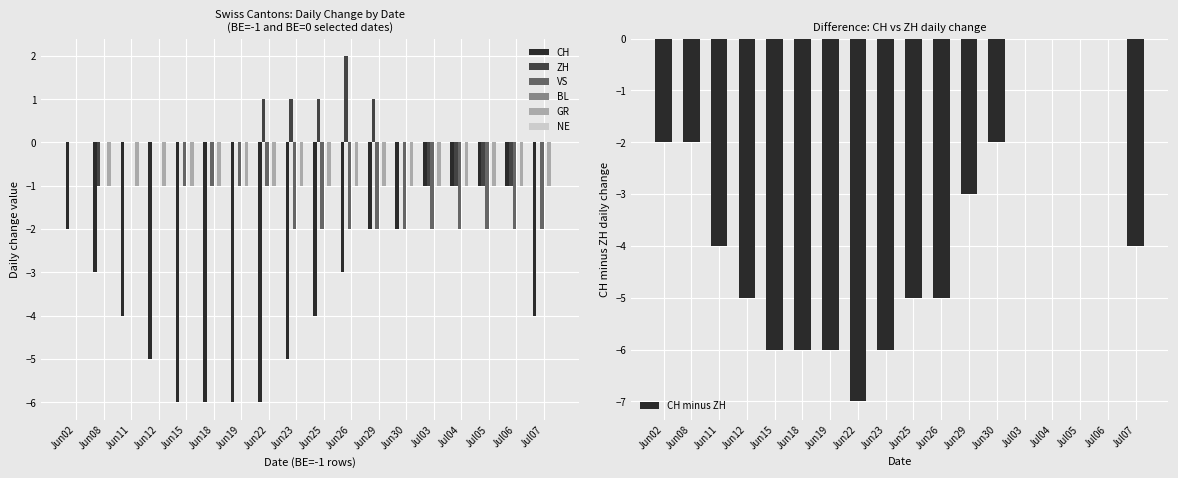

Is the value of CH at Jun19 greater than the value of ZH at Jun08?

No